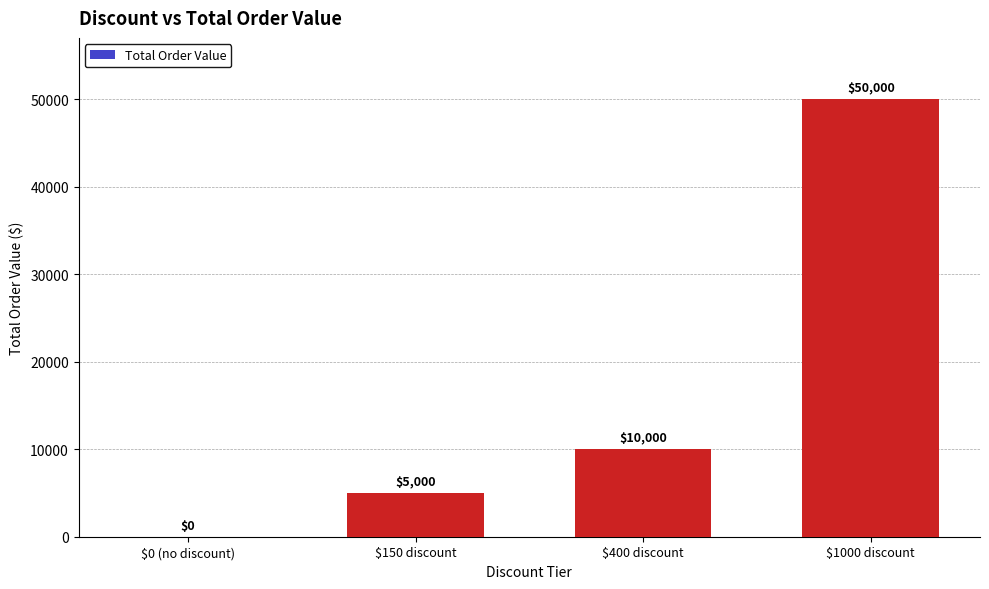

Where is the data nearest to the value 25000?

$400 discount